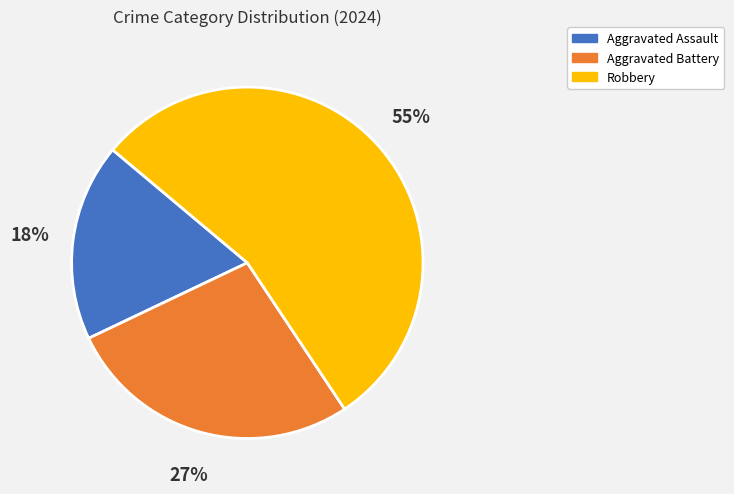

Is the sum of Aggravated Assault and Robbery greater than half?

Yes